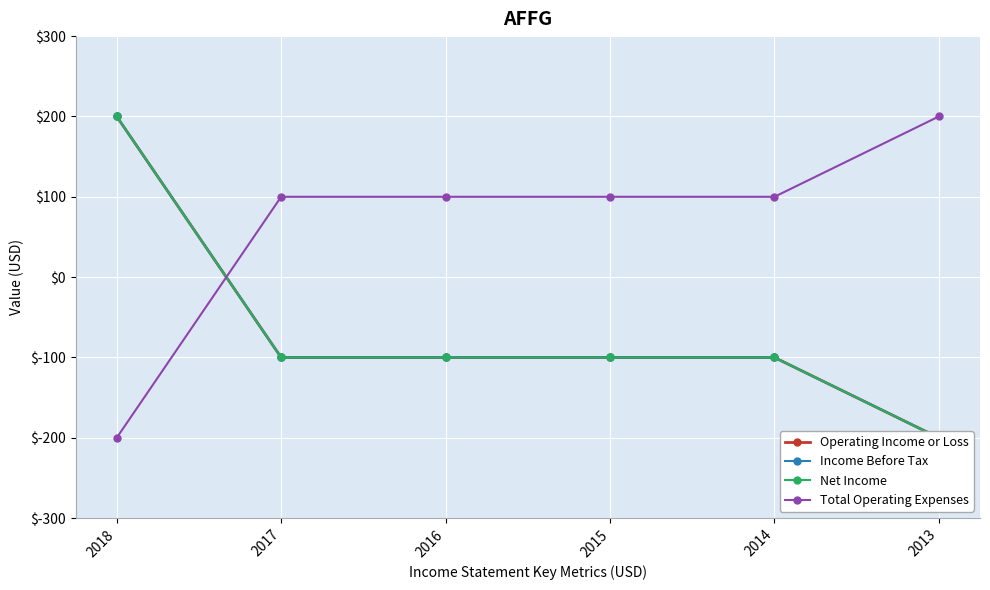

Rank the series at 2013 from lowest to highest value.

Operating Income or Loss, Income Before Tax, Net Income, Total Operating Expenses